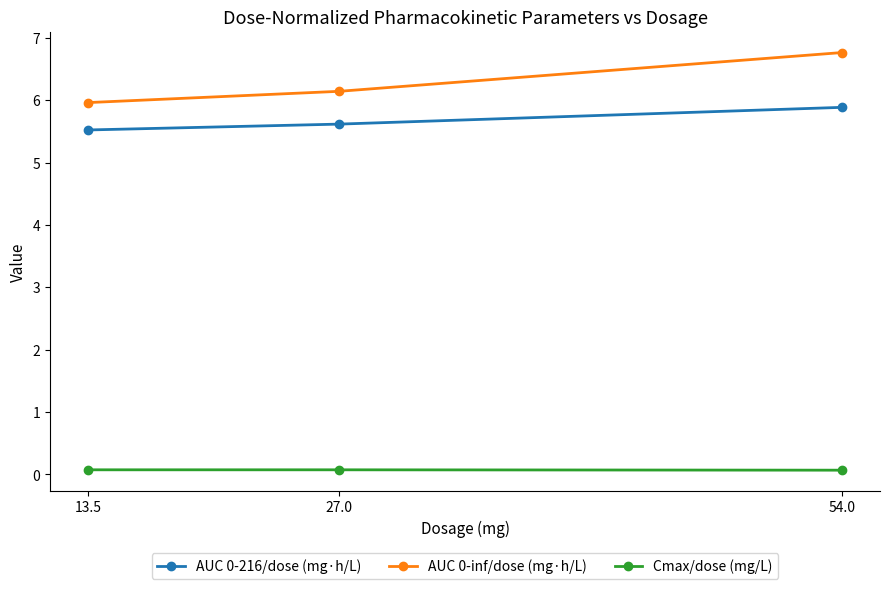

What is the smallest value displayed?

0.1